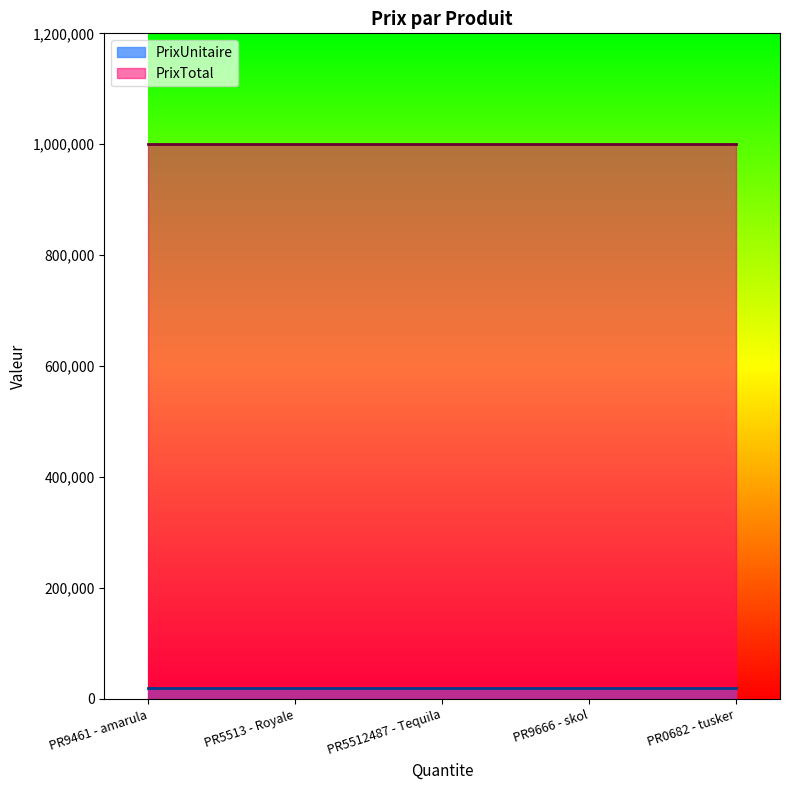

What is the label of the 2nd point from the right?

PR9666 - skol